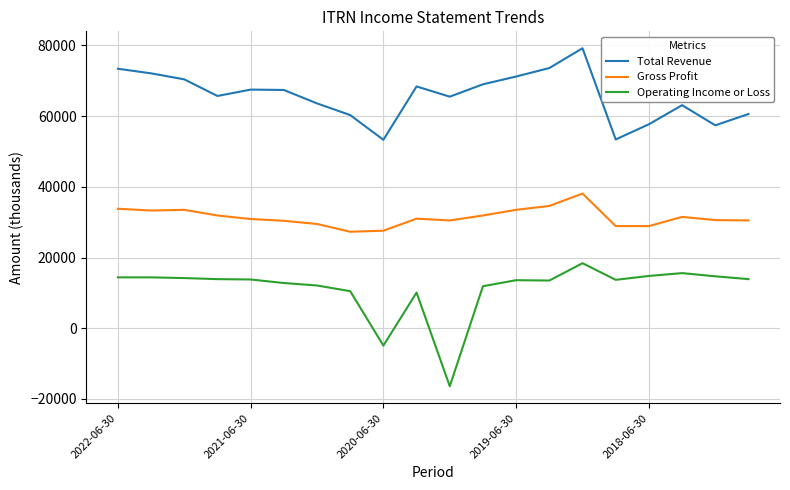

List the series in order of their peak value, highest first.

Total Revenue, Gross Profit, Operating Income or Loss